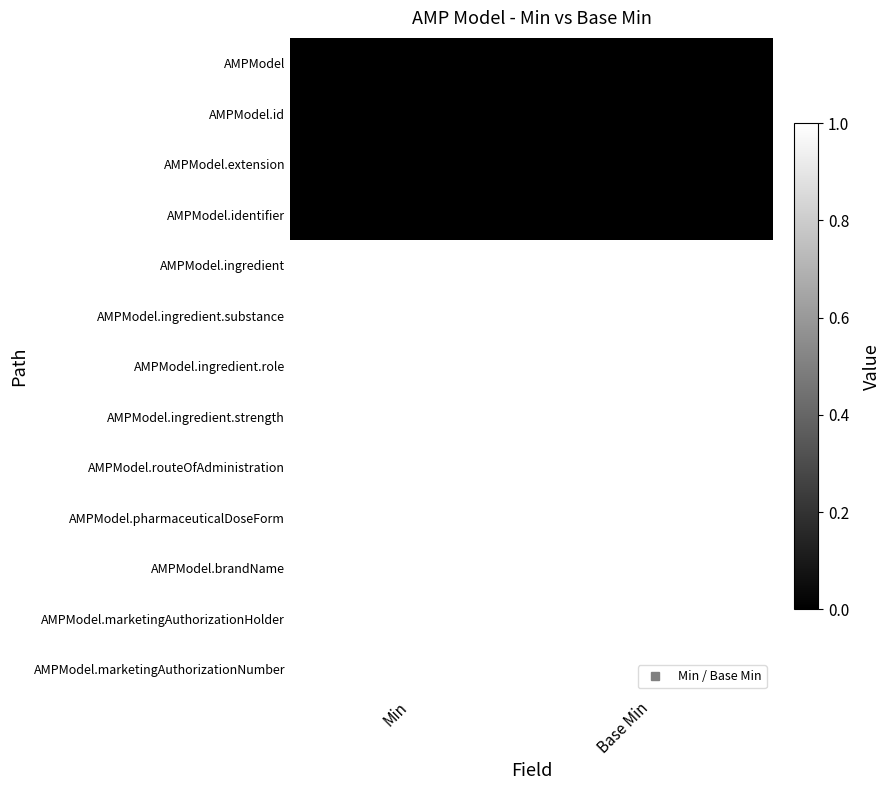

Reading left to right, transcribe all the data shown in this chart.

AMPModel: Min=0	Base Min=0
AMPModel.id: Min=0	Base Min=0
AMPModel.extension: Min=0	Base Min=0
AMPModel.identifier: Min=0	Base Min=0
AMPModel.ingredient: Min=1	Base Min=1
AMPModel.ingredient.substance: Min=1	Base Min=1
AMPModel.ingredient.role: Min=1	Base Min=1
AMPModel.ingredient.strength: Min=1	Base Min=1
AMPModel.routeOfAdministration: Min=1	Base Min=1
AMPModel.pharmaceuticalDoseForm: Min=1	Base Min=1
AMPModel.brandName: Min=1	Base Min=1
AMPModel.marketingAuthorizationHolder: Min=1	Base Min=1
AMPModel.marketingAuthorizationNumber: Min=1	Base Min=1